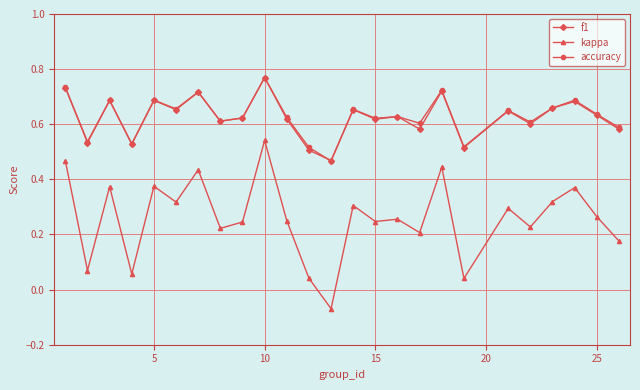

At how many categories does at least one series exceed 0?

25